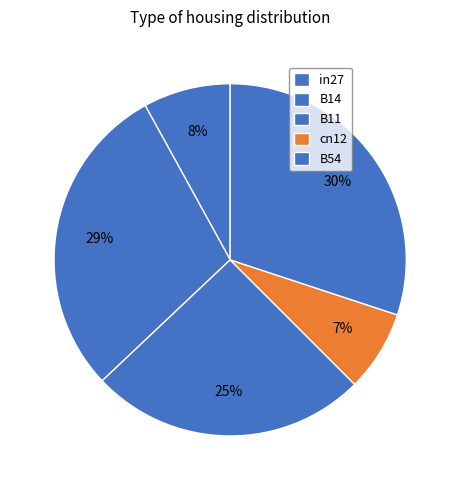

To the nearest percent, what is the combined percentage of B54 and in27?

38%